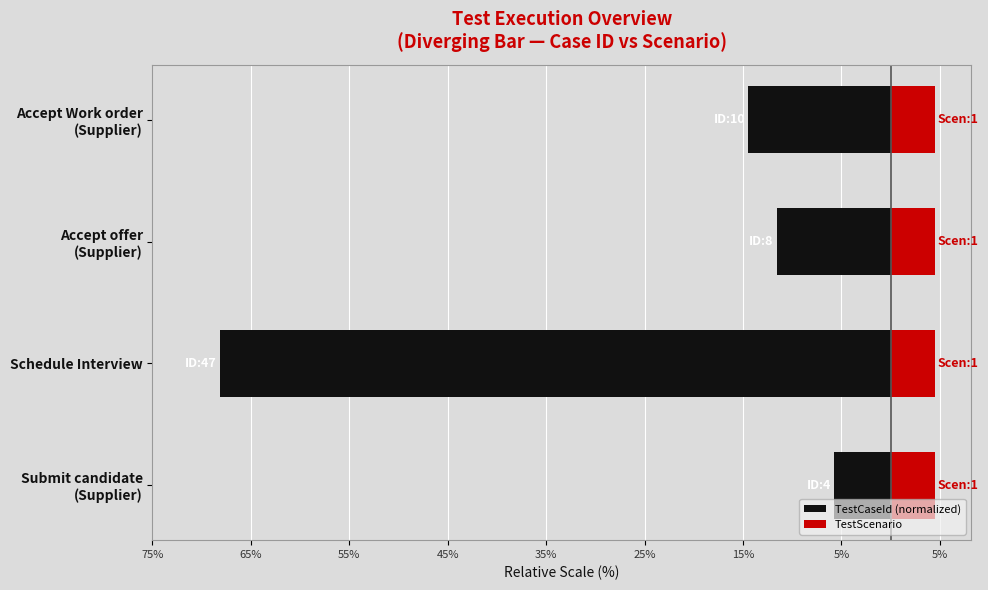

Reading left to right, extract all data points from this chart.

TestCaseId (normalized): -5.8	-68.1	-11.6	-14.5
TestScenario: 0.6	0.6	0.6	0.6